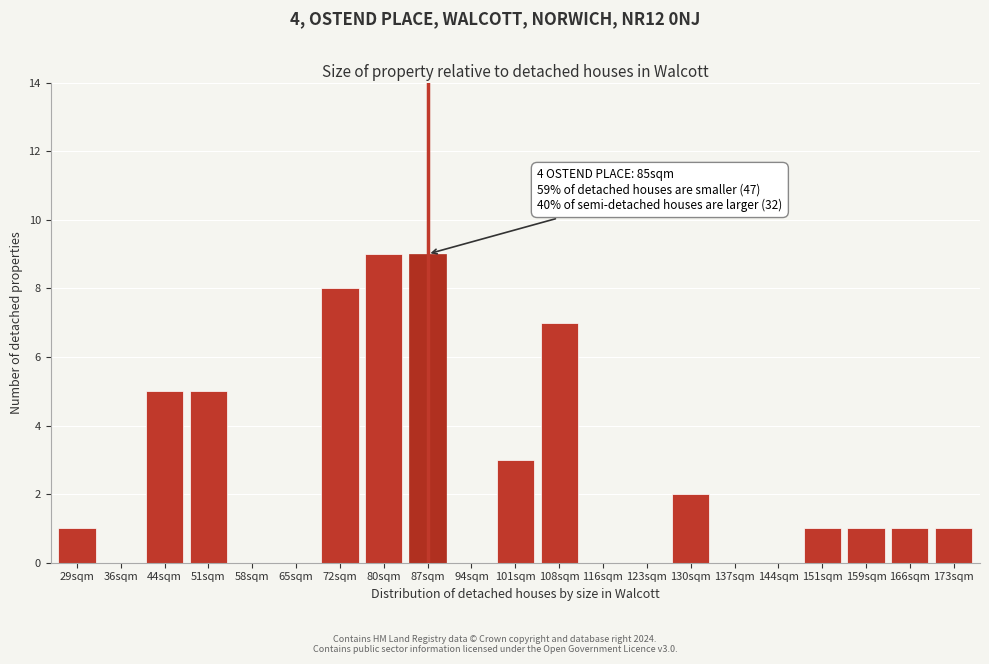

Reading left to right, extract all data points from this chart.

29sqm=1	36sqm=0	44sqm=5	51sqm=5	58sqm=0	65sqm=0	72sqm=8	80sqm=9	87sqm=9	94sqm=0	101sqm=3	108sqm=7	116sqm=0	123sqm=0	130sqm=2	137sqm=0	144sqm=0	151sqm=1	159sqm=1	166sqm=1	173sqm=1